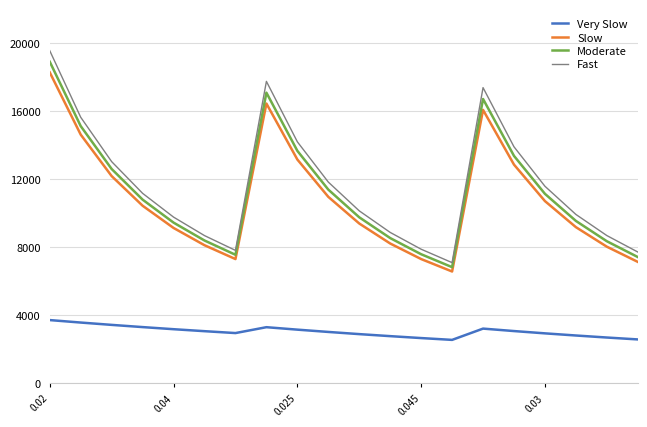

Which series has the widest spread of values?

Fast